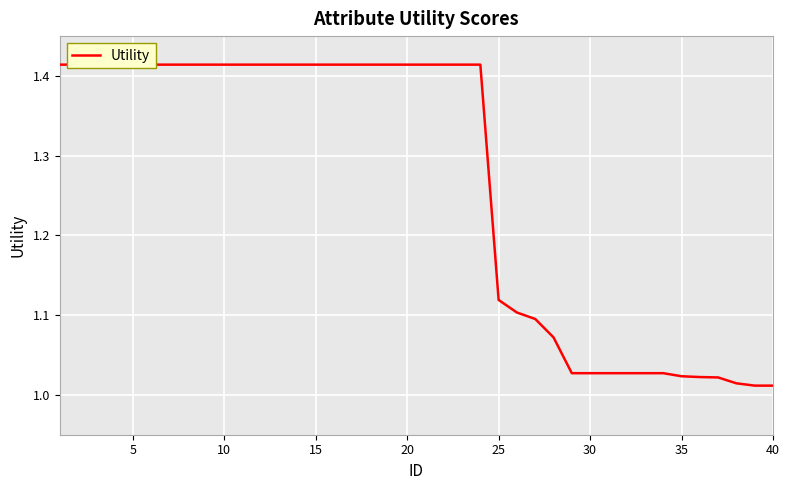

True or false: the data has more than 0 interior local peaks.

False